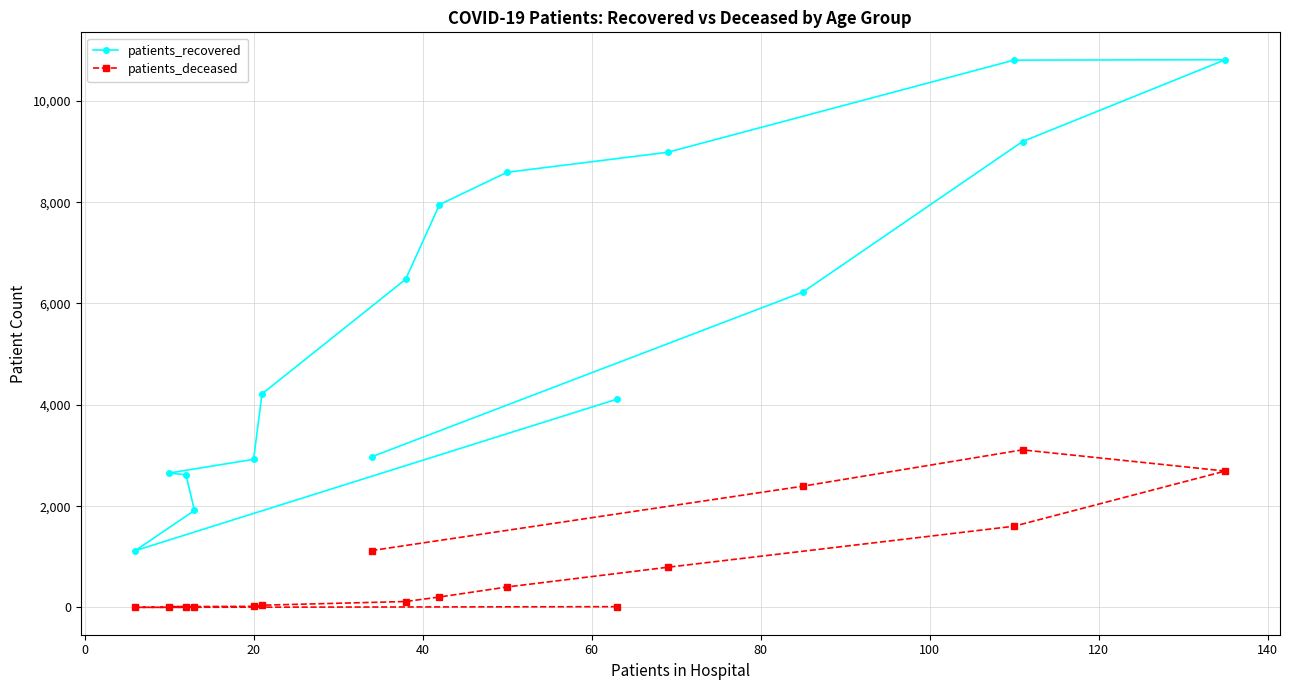

Which series has the largest range (max minus min)?

patients_recovered